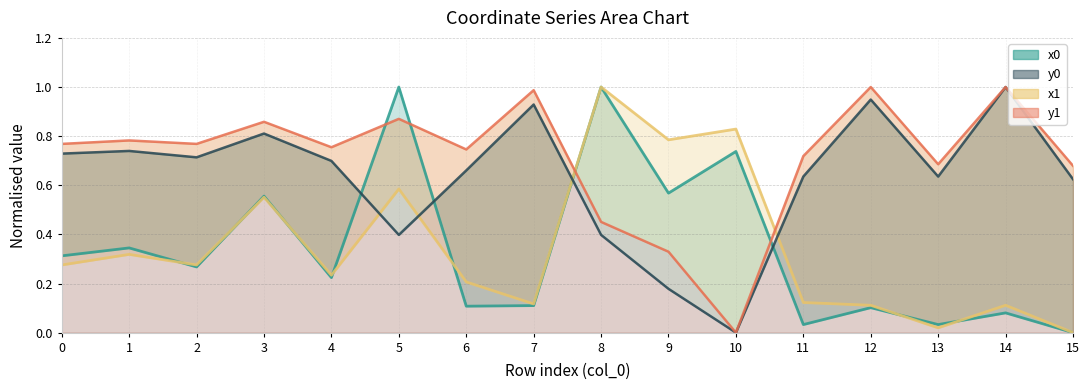

Count the number of categories in the chart.

16